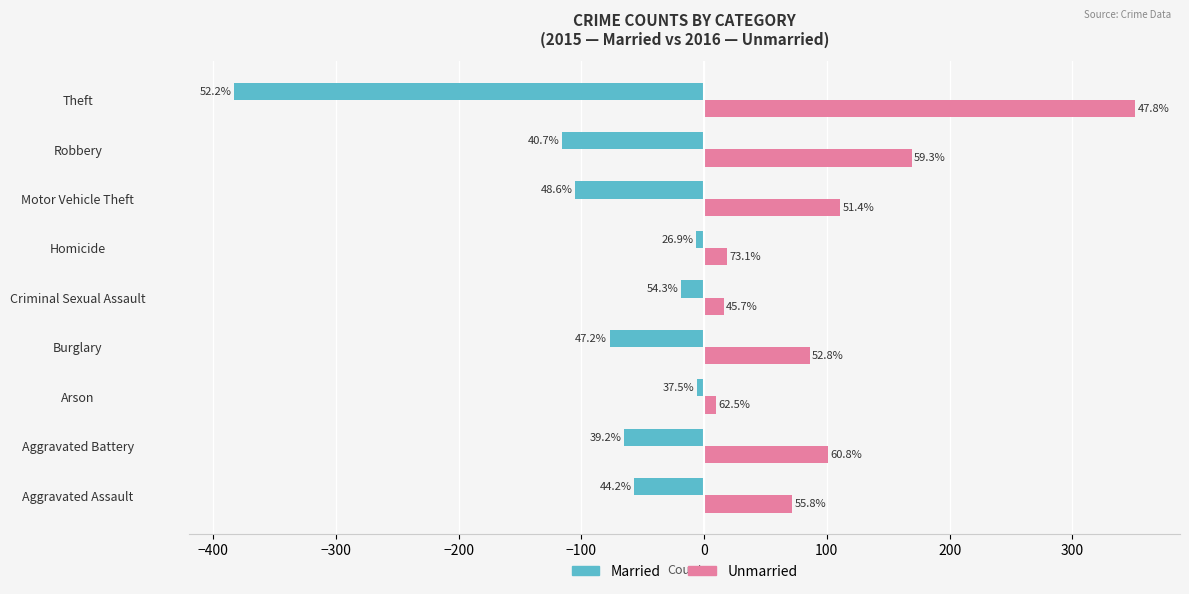

Which series has the largest range (max minus min)?

Married